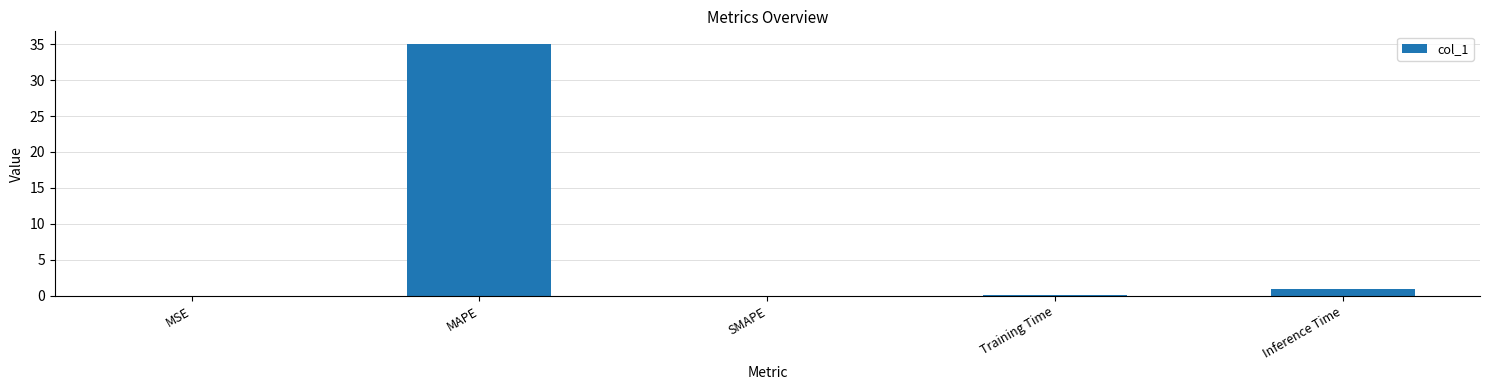

Are the bars horizontal?

No